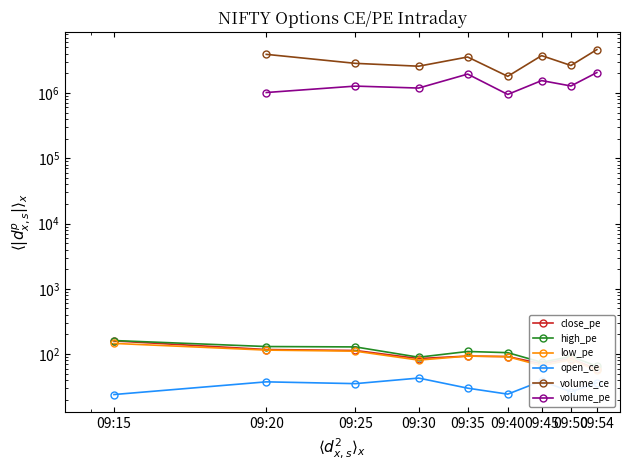

Is this an area chart (filled region under the line)?

No